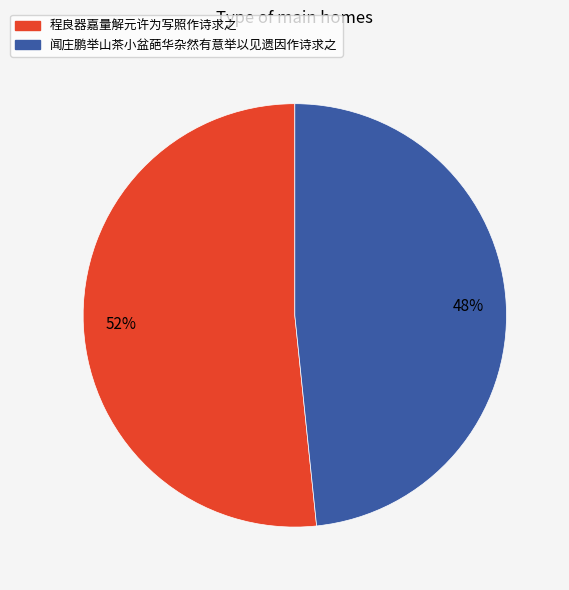

What percentage is the 程良器嘉量解元许为写照作诗求之 slice, to the nearest percent?

52%